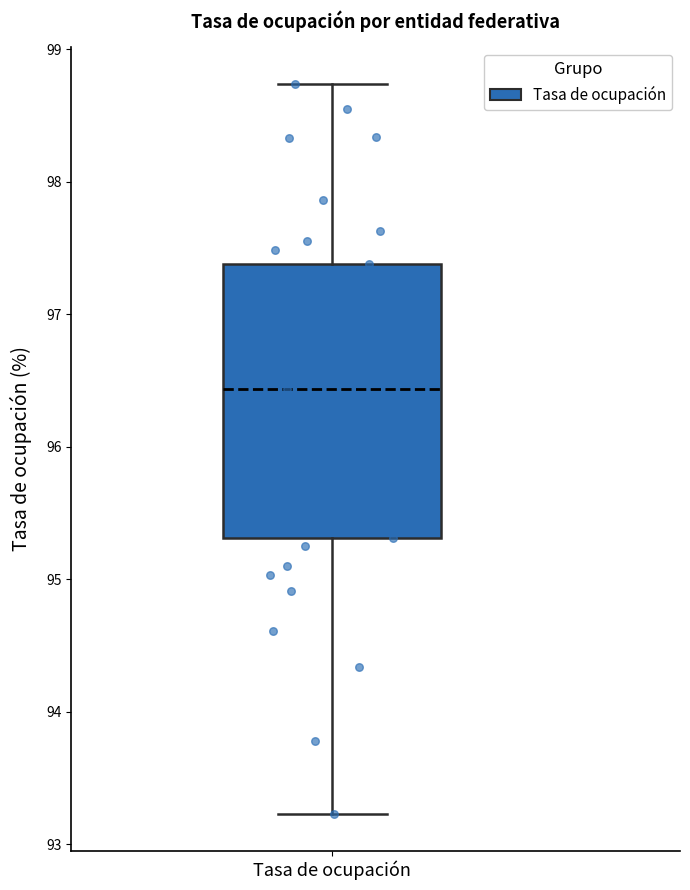

Transcribe this box plot: give where the median line is, the range the box spans, and where the two whiskers end, as read against the y-axis. The values are not printed on the chart, so give them approximately, as read against the axis.

median 96.4, box 95.3 to 97.4, whiskers 93.2 to 98.7